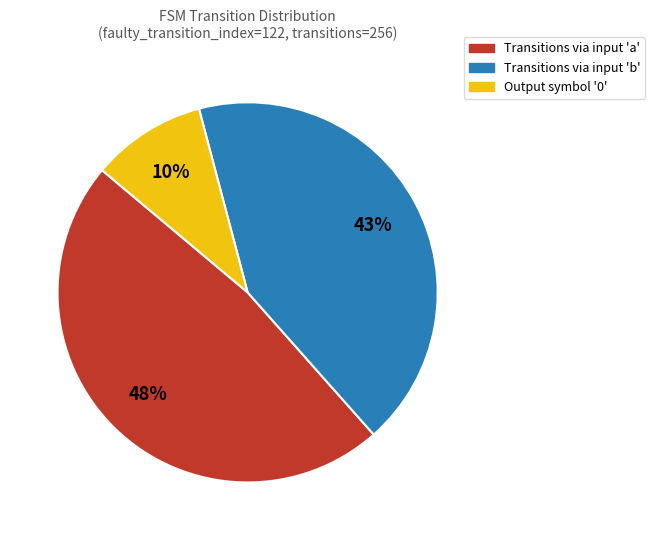

Count the number of slices in the pie.

3